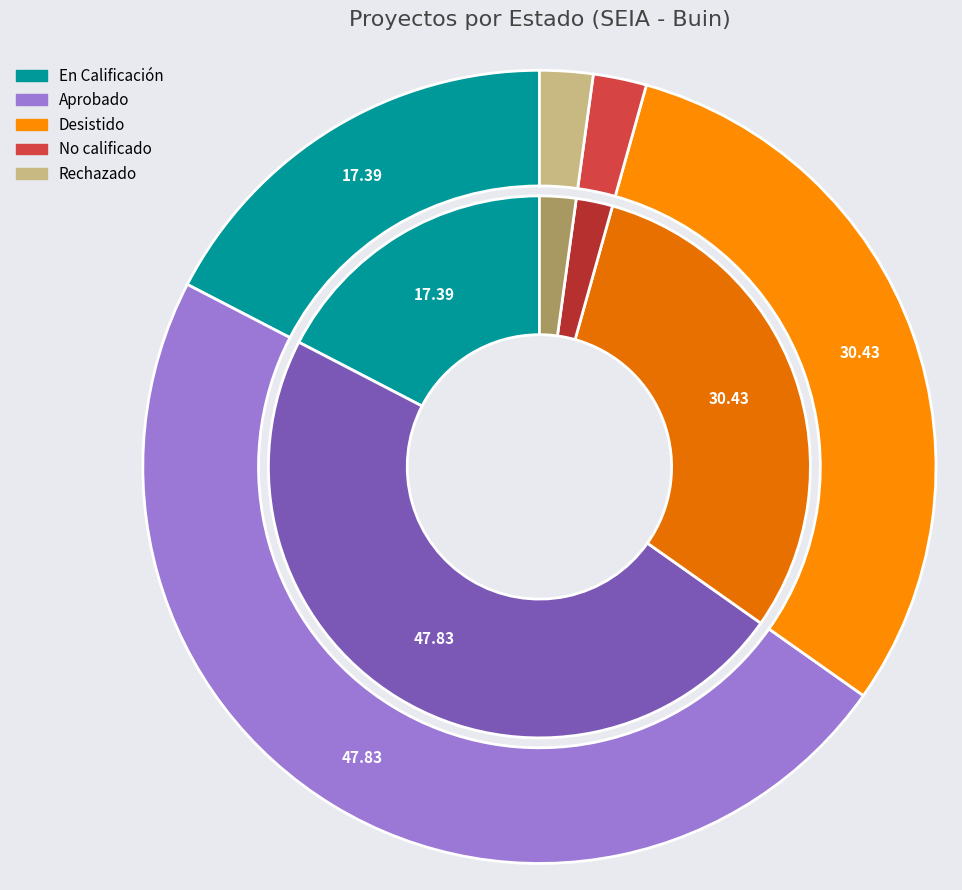

To the nearest percent, what is the average slice percentage?

20%